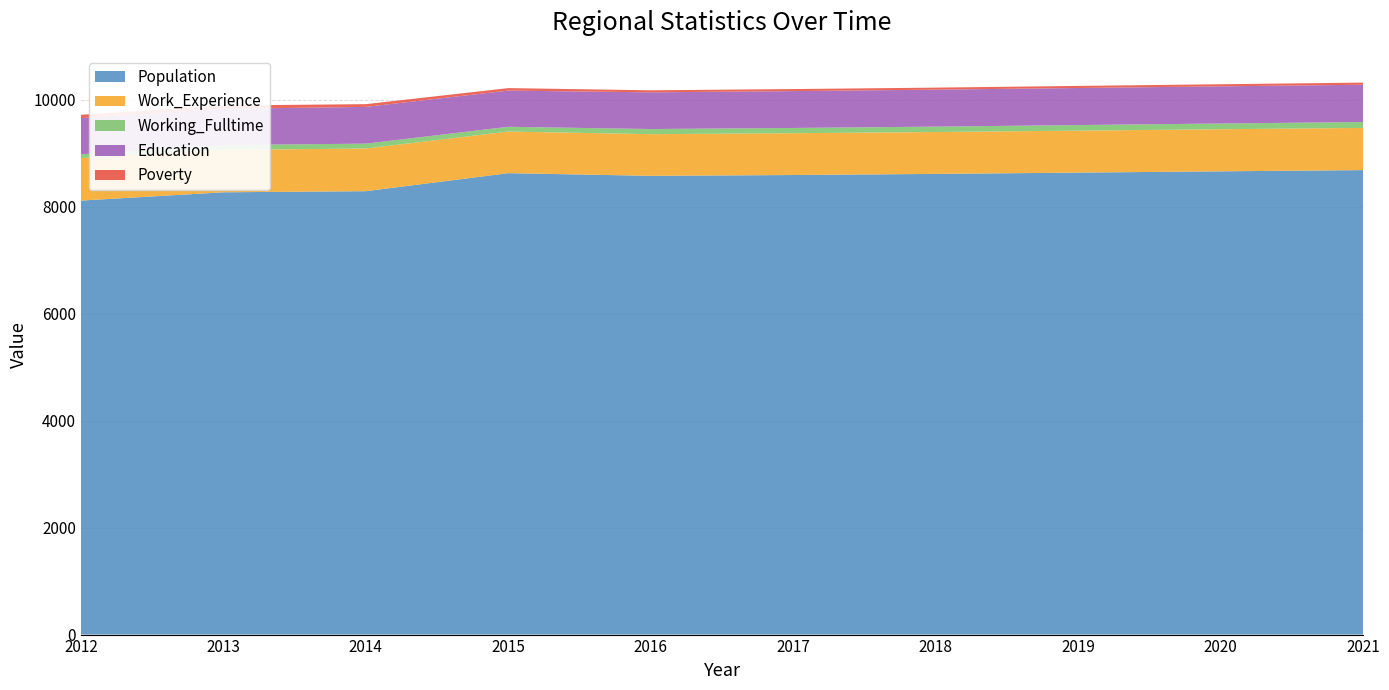

Reading right to left, extract all data points from this chart.

Population: 8684	8661	8637	8613	8592	8577	8627	8290	8269	8114
Work_Experience: 789	787	785	783	782	779	778	798	793	795
Working_Fulltime: 110	107	104	101	98	96	89	91	90	70
Education: 697	695	693	691	689	686	677	687	677	677
Poverty: 40	39	39	38	38	38	46	51	63	62